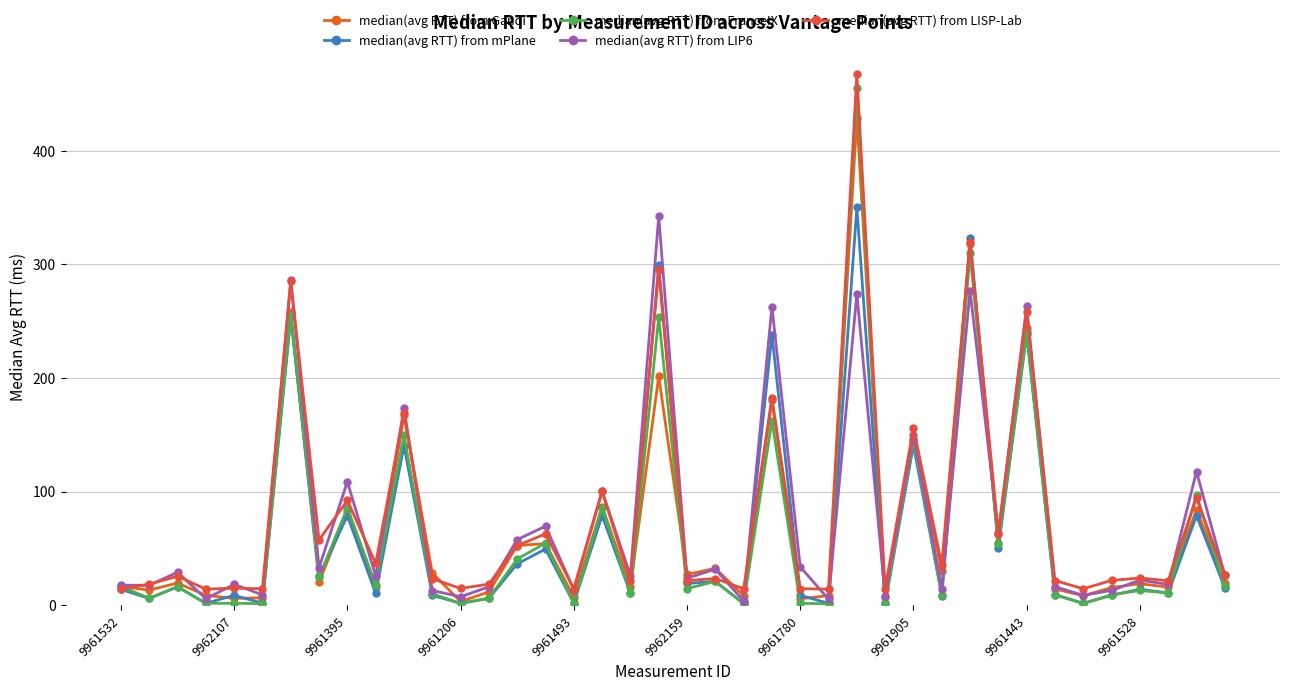

Does the chart display data point markers on the line(s)?

Yes